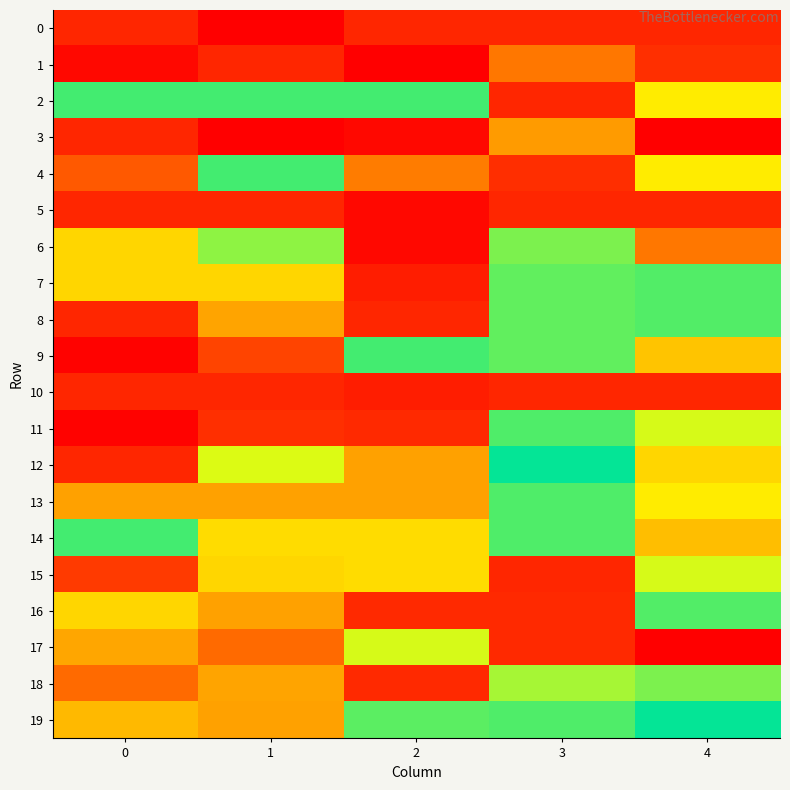

Which label corresponds to the smallest value in the chart?

1